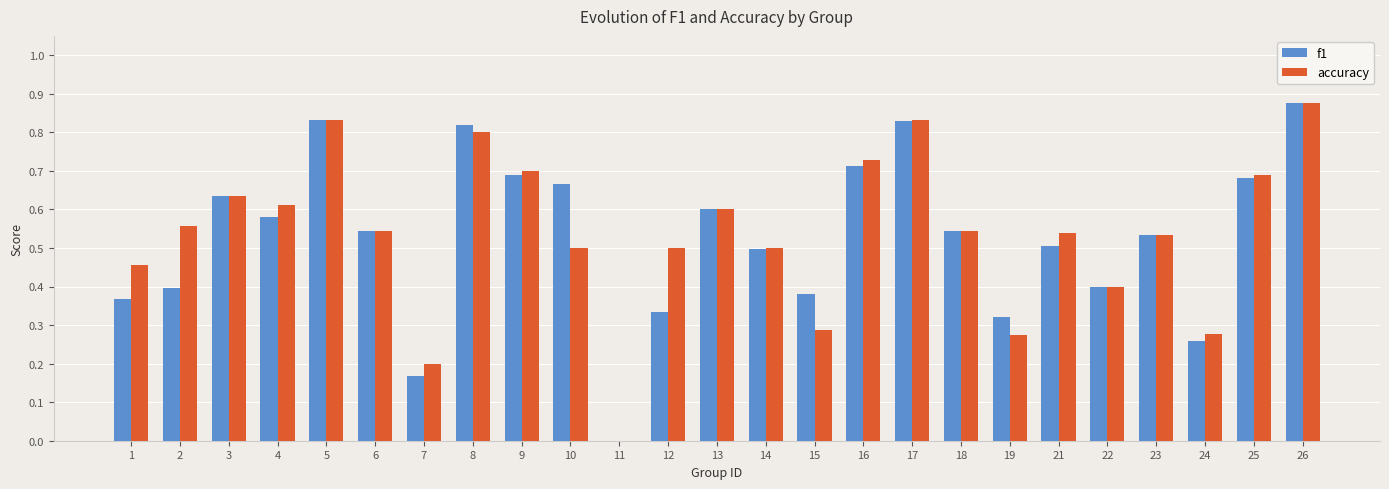

Between 3 and 10, which series saw the biggest shift?

accuracy